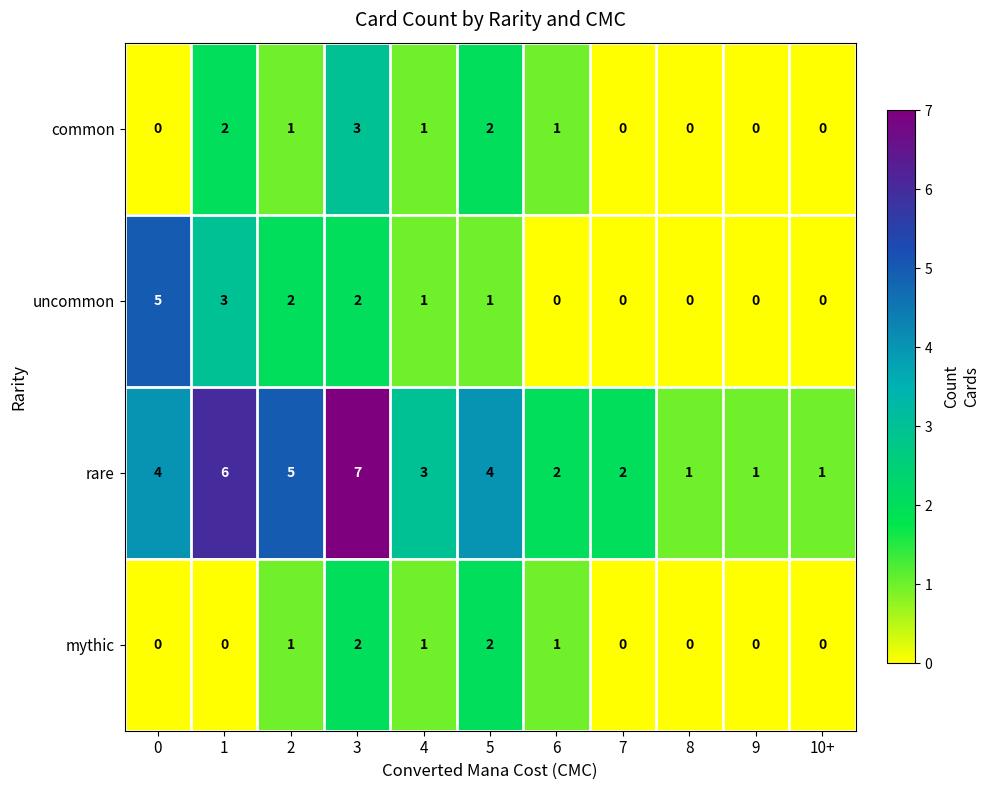

Which label corresponds to the largest value in the chart?

3